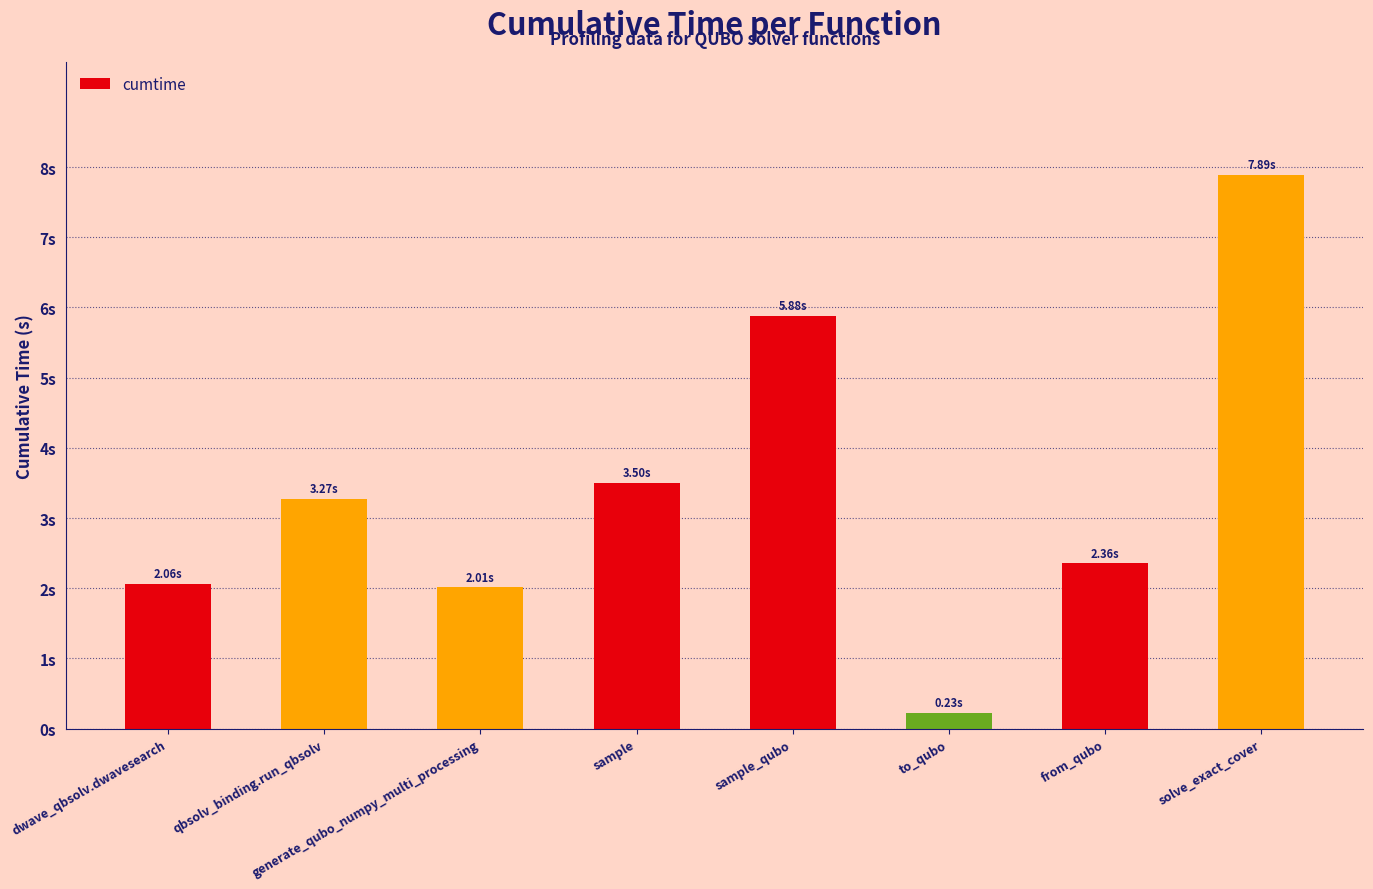

List the labels in order of value, largest first.

solve_exact_cover, sample_qubo, sample, qbsolv_binding.run_qbsolv, from_qubo, dwave_qbsolv.dwavesearch, generate_qubo_numpy_multi_processing, to_qubo